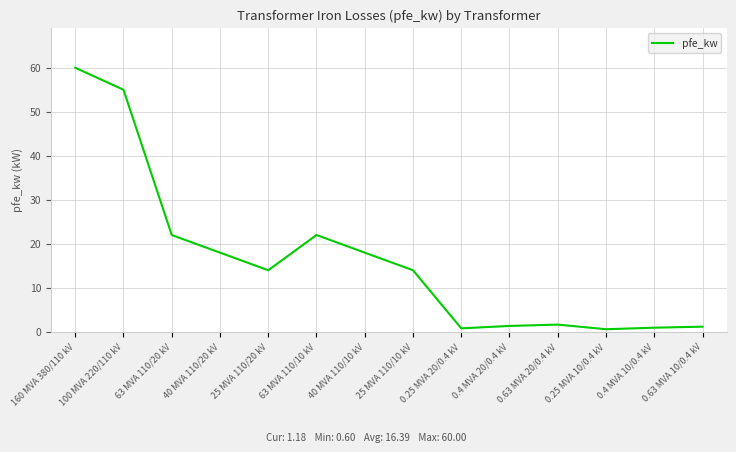

What is the change in value from 100 MVA 220/110 kV to 40 MVA 110/20 kV?

-37.0